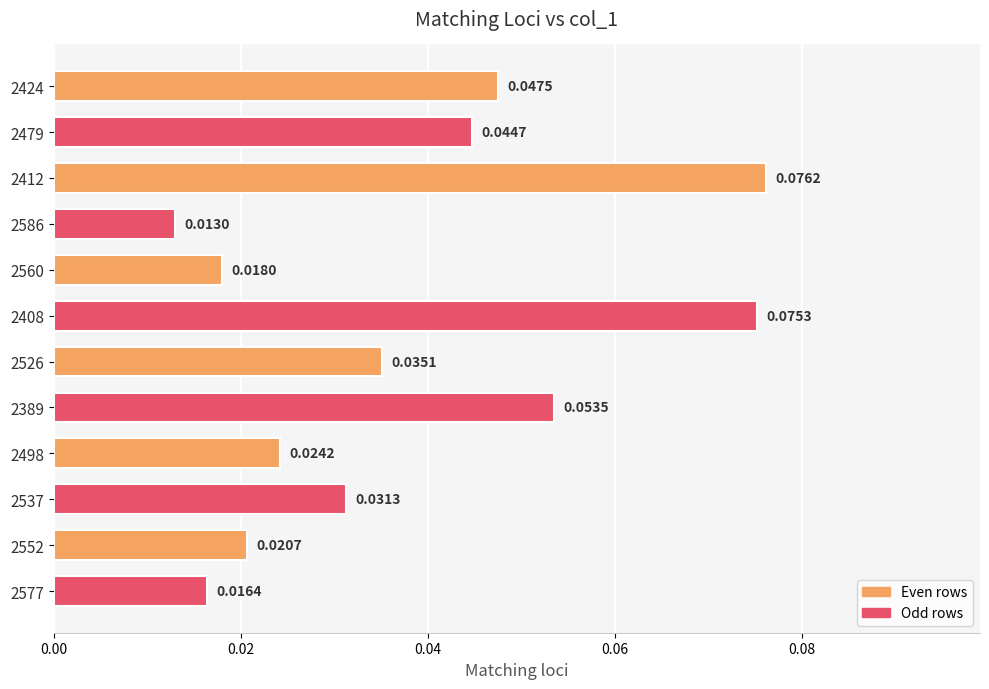

Does the chart contain any negative values?

No